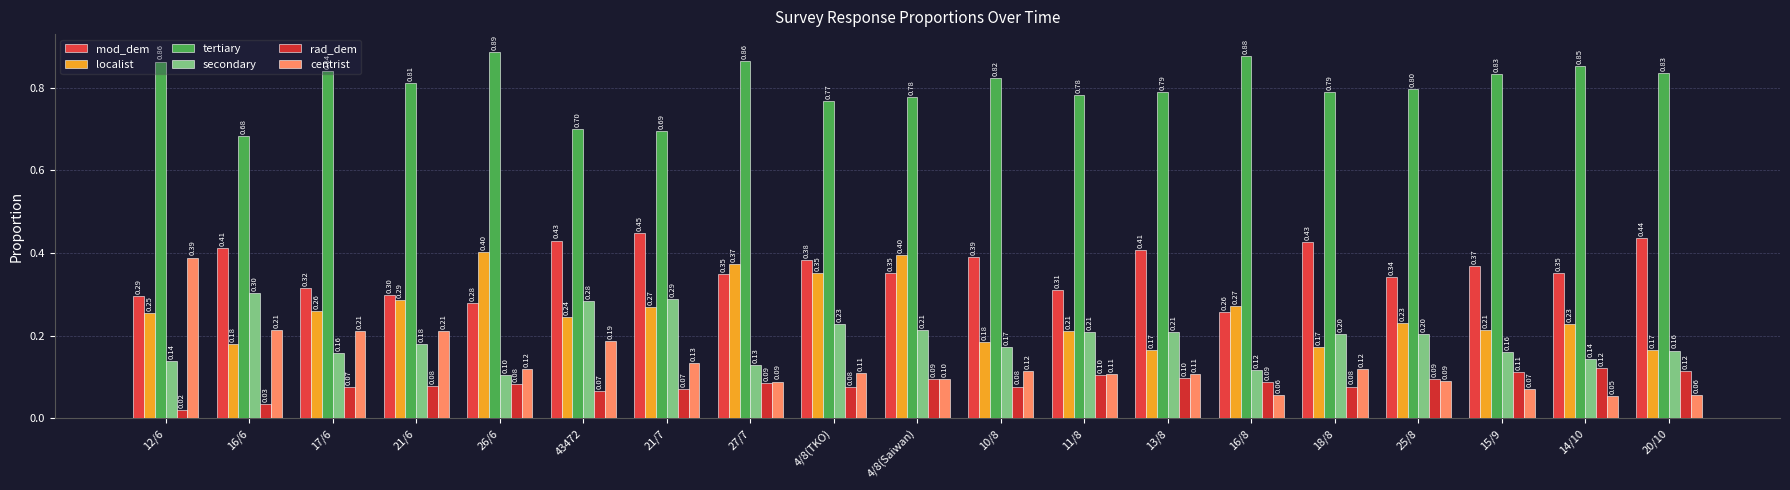

What is the difference between the highest and lowest values at 11/8?

0.7